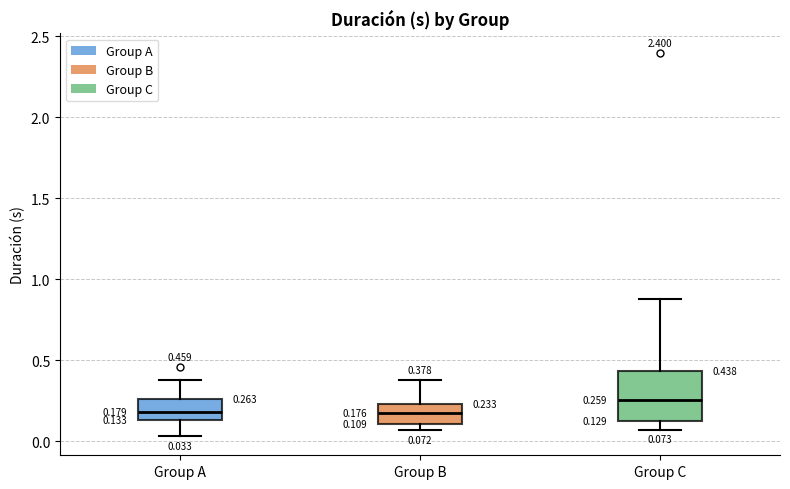

Which box is the tallest, from its lower edge to its upper edge?

Group C